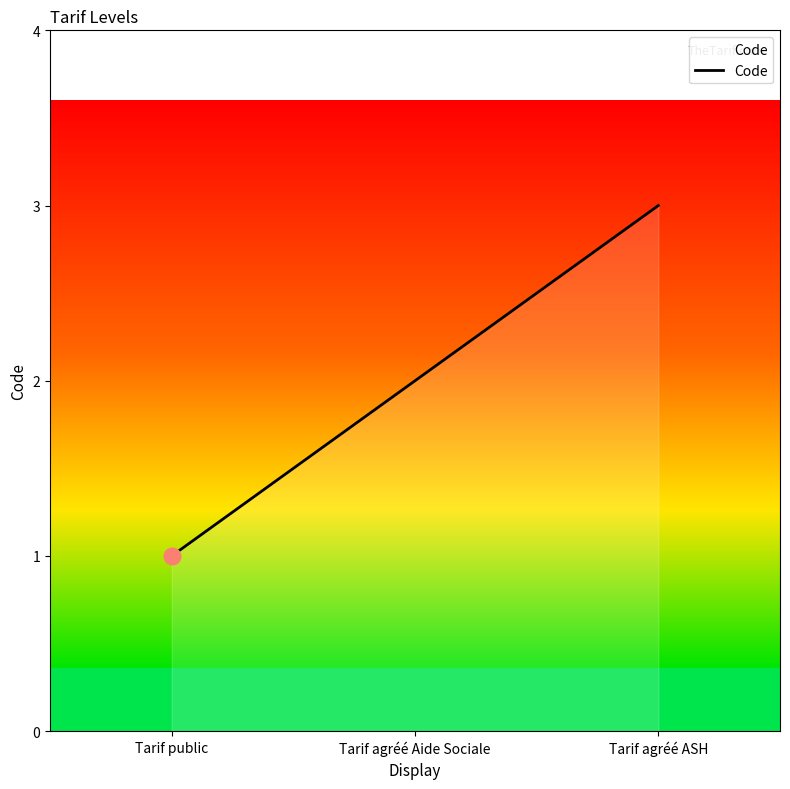

What is the smallest value displayed?

1